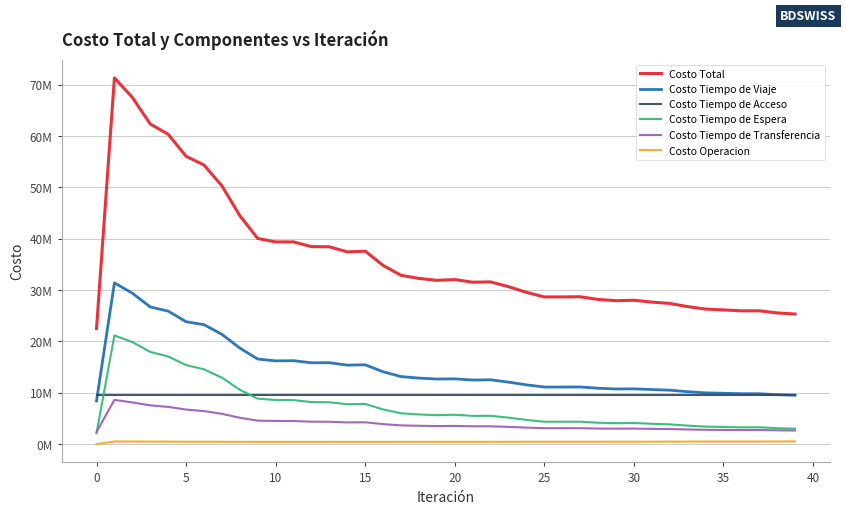

Where is the first local minimum for Costo Tiempo de Transferencia?

14